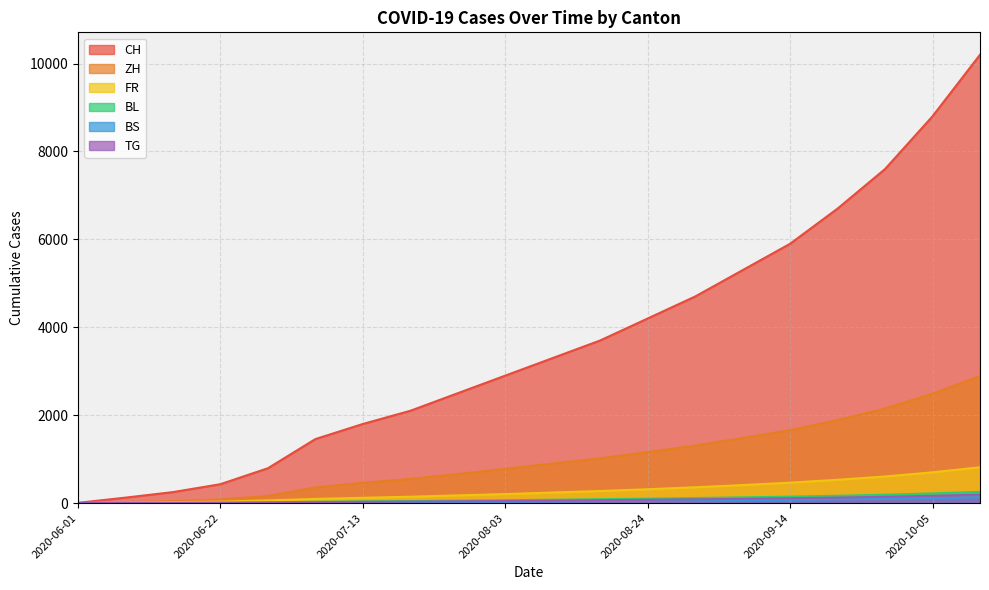

Which category has the lowest value in the CH series?

2020-06-01